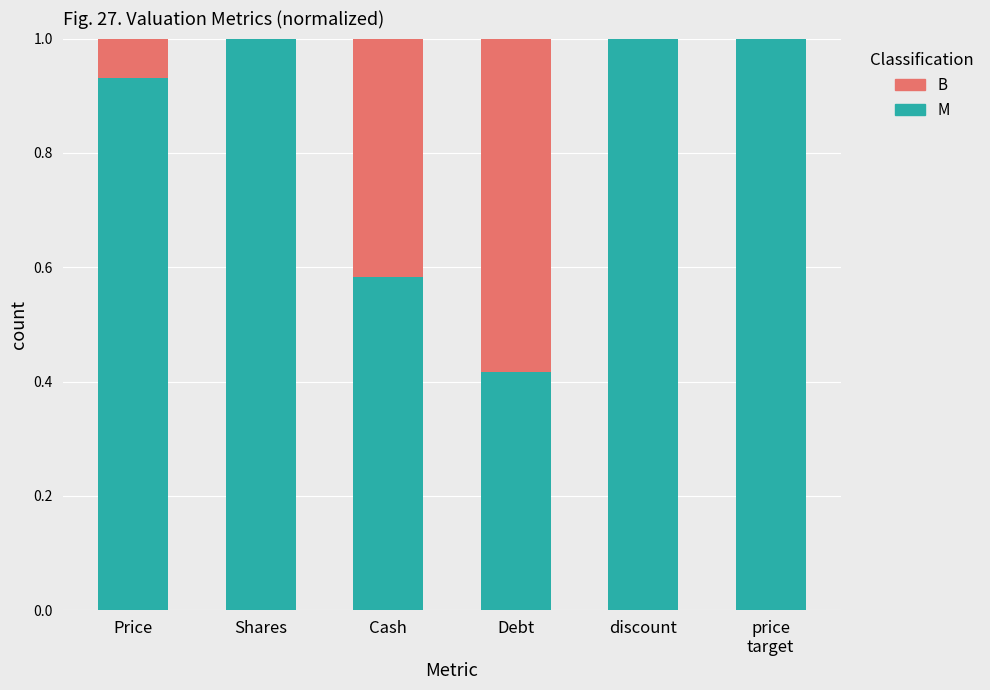

The value of M at Shares is 1.0. True or false?

True